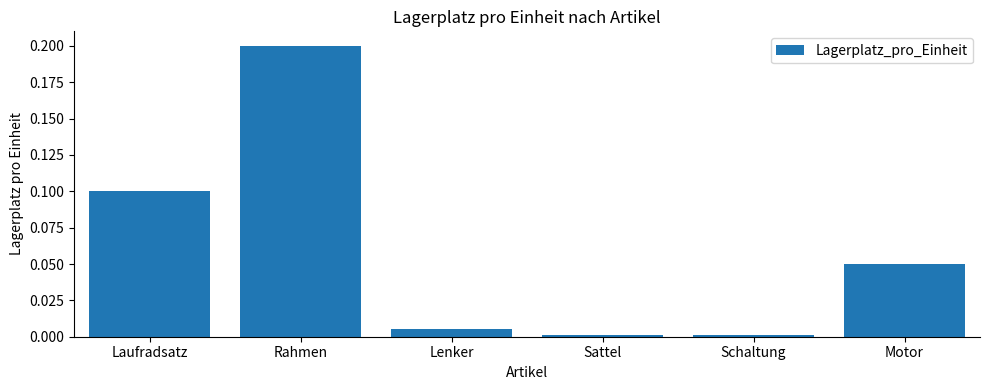

The chart shows a value of 0.3 at Rahmen. True or false?

False